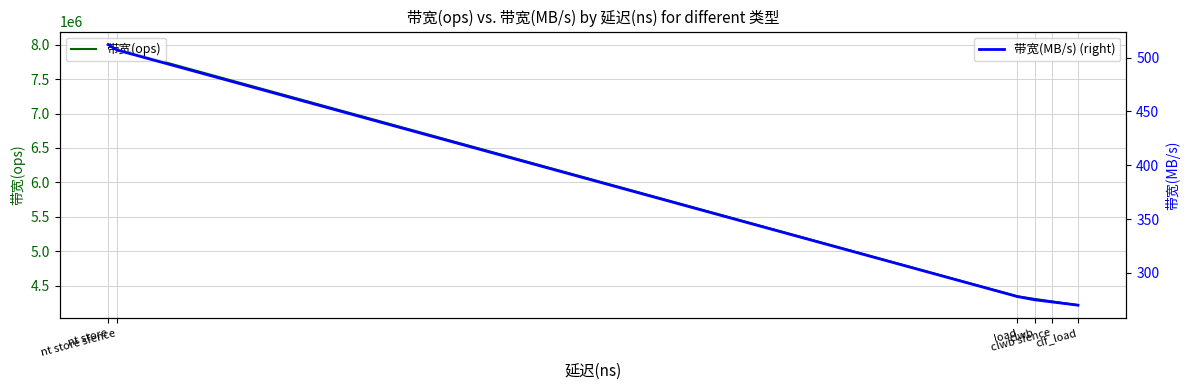

What is the lowest value of the 带宽(ops) series?

4219409